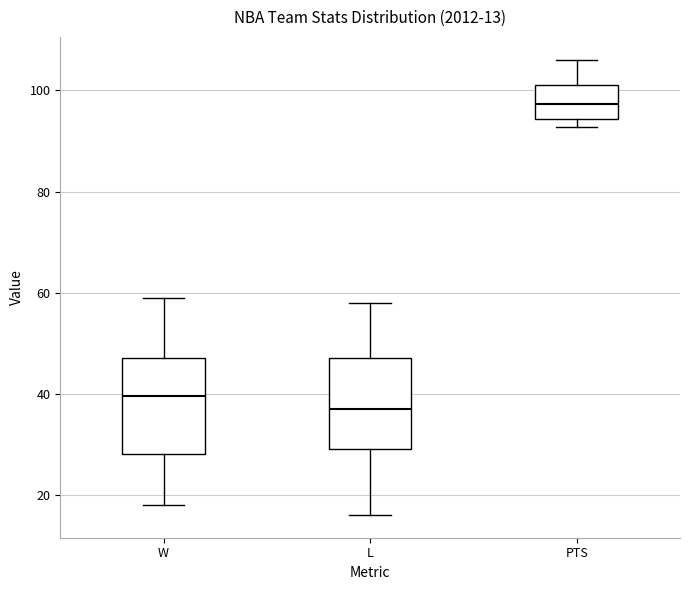

Which box has the highest median line?

PTS